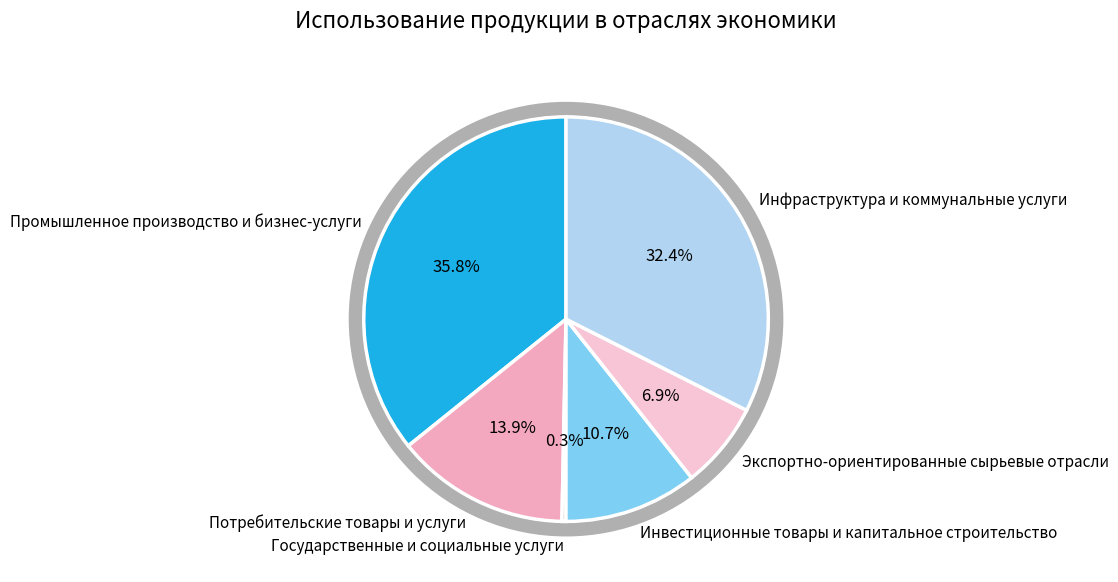

Count the number of slices in the pie.

6